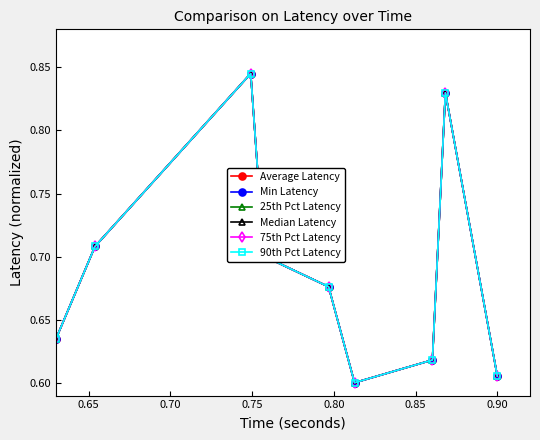

Does the chart have visible grid lines?

No